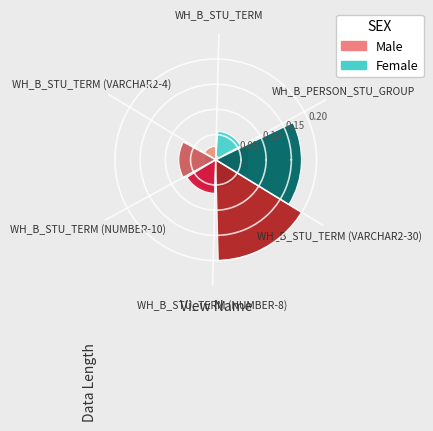

Does WH_B_PERSON_STU_GROUP represent more than half of the total?

No